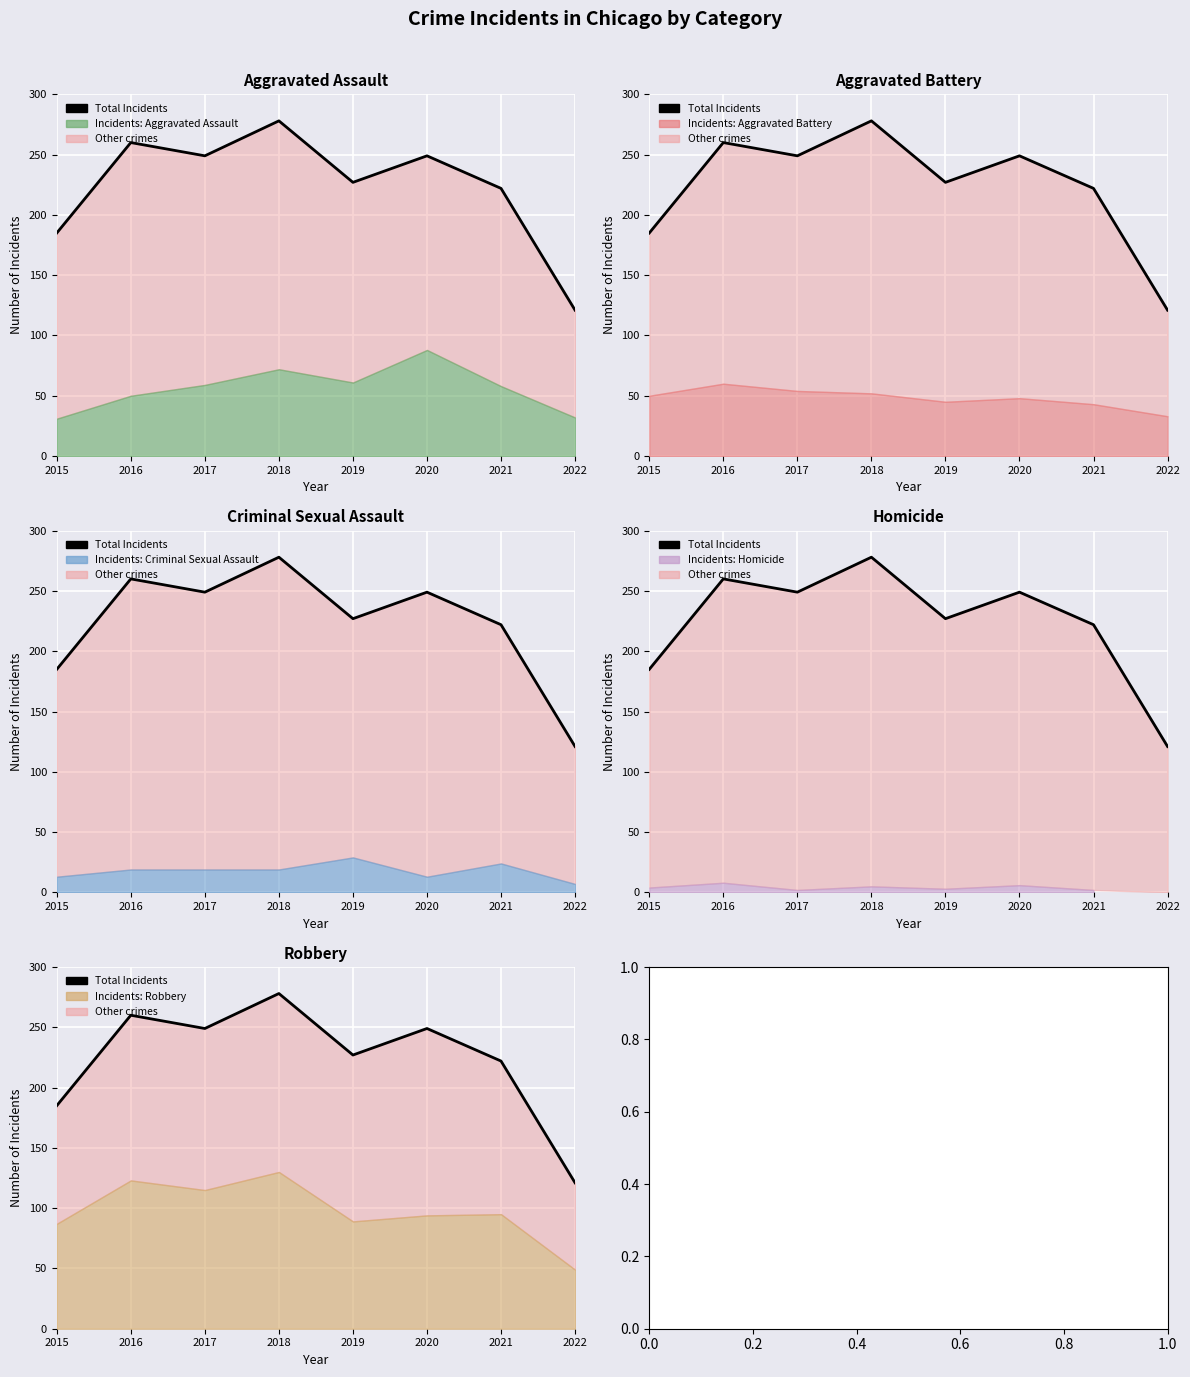

Reading left to right, extract all data points from this chart.

2015=185	2016=260	2017=249	2018=278	2019=227	2020=249	2021=222	2022=121